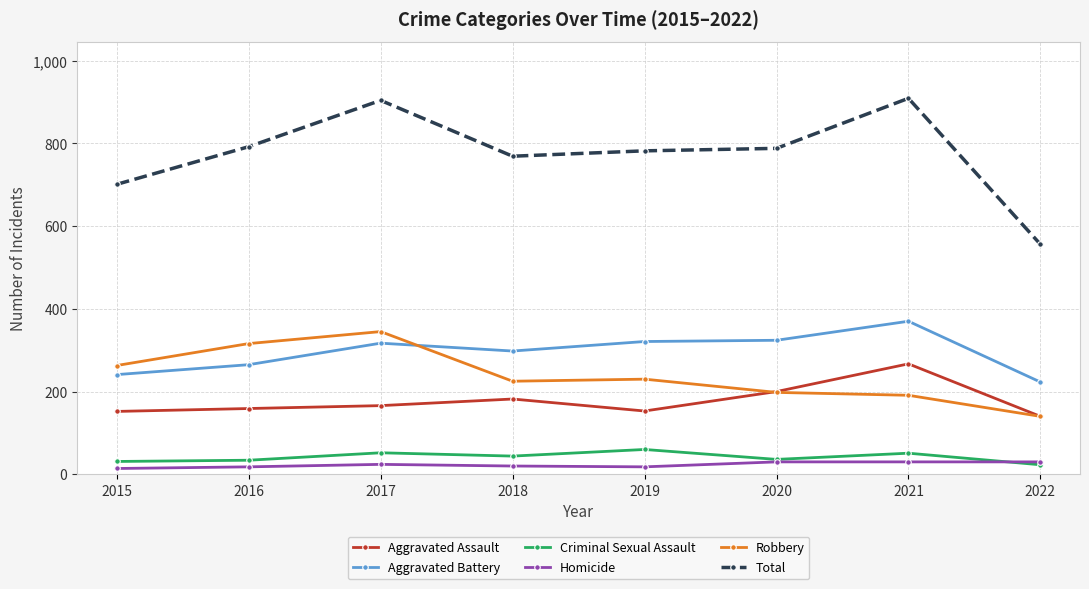

Which series has the largest range (max minus min)?

Total